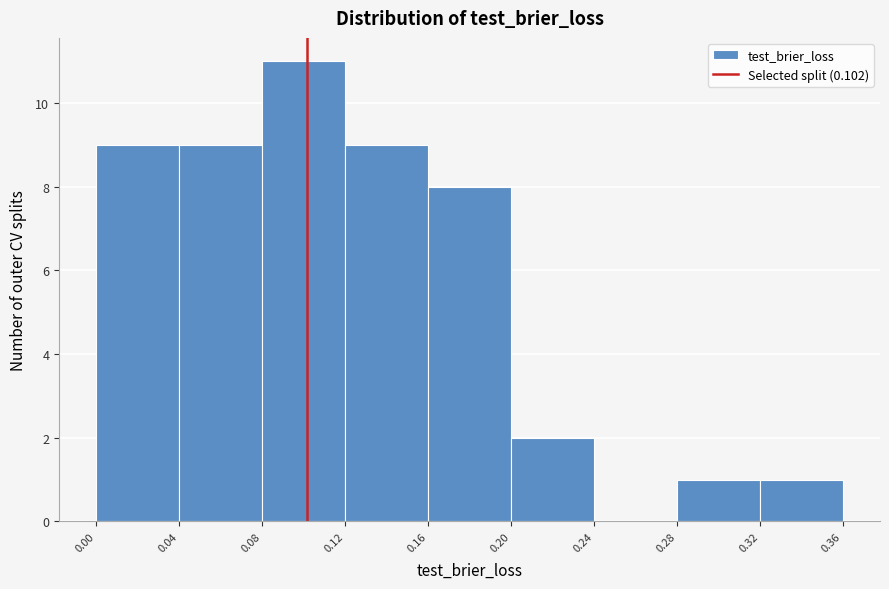

Over which range of the x-axis is the bar tallest?

0.08 to 0.12